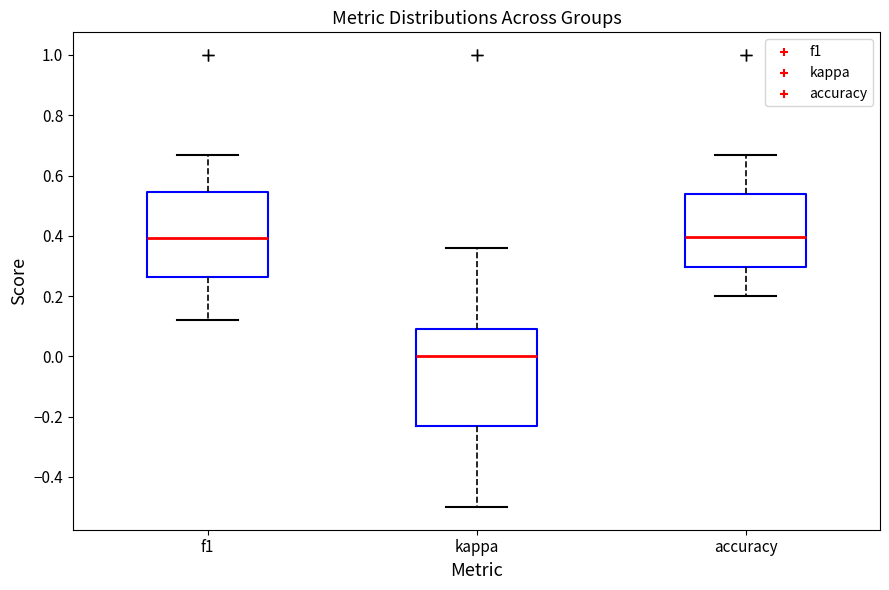

Comparing the boxes themselves (not the whiskers), which one is the tallest?

kappa